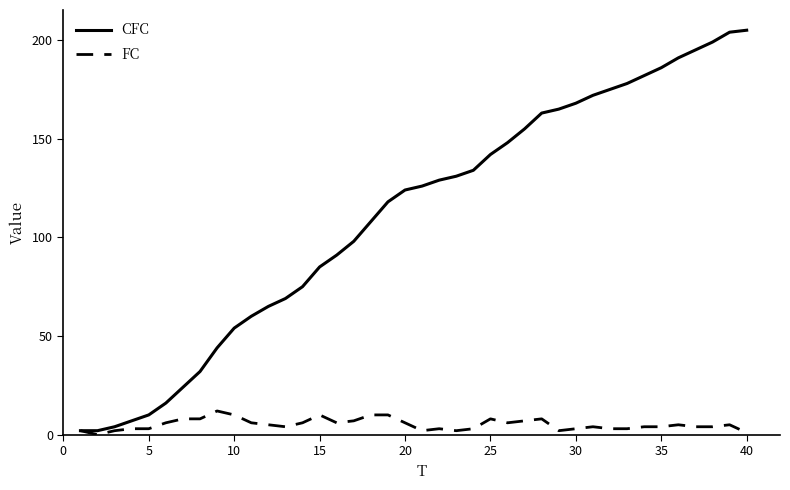

Count the number of categories in the chart.

40